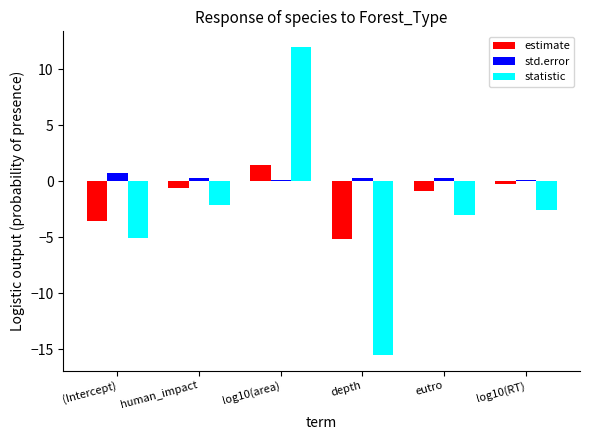

Rank the series at log10(RT) from lowest to highest value.

statistic, estimate, std.error